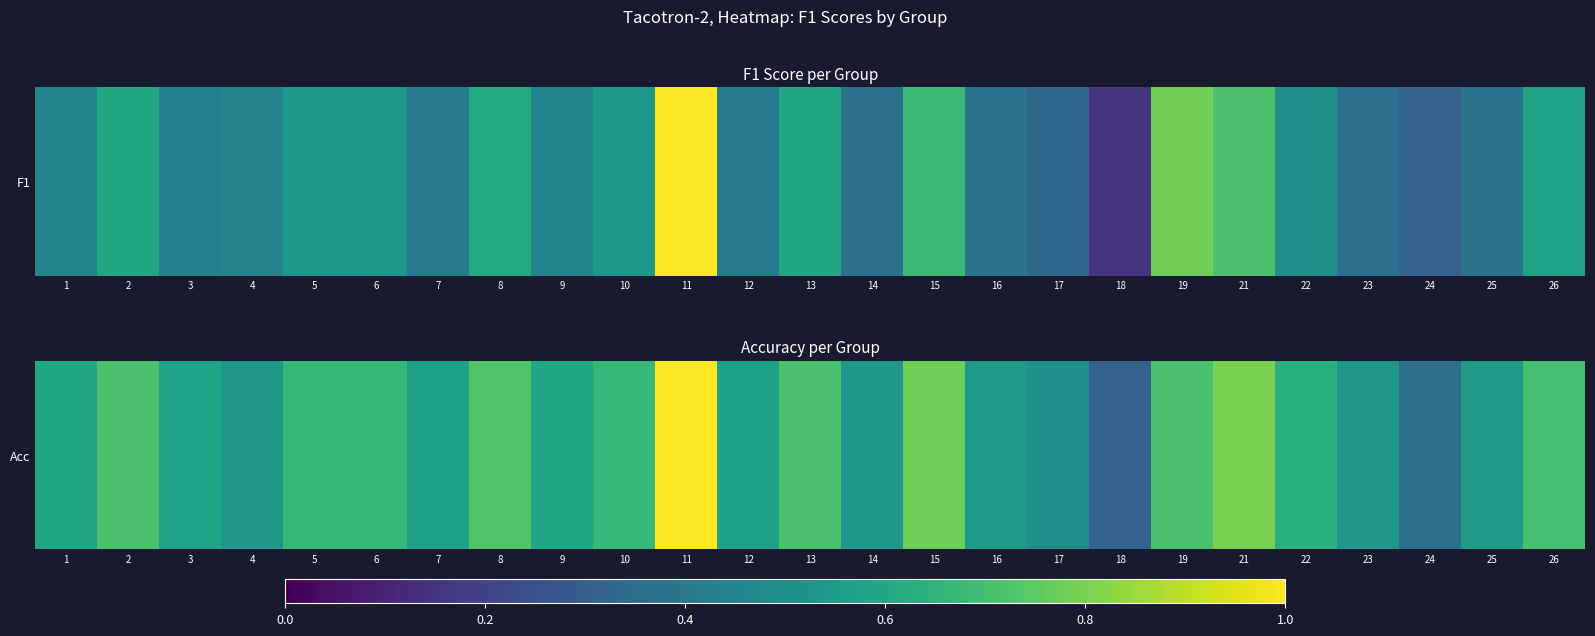

Rank the categories by value from lowest to highest.

18, 24, 17, 4, 23, 14, 16, 25, 7, 12, 3, 1, 9, 22, 5, 6, 10, 26, 2, 13, 19, 8, 15, 21, 11